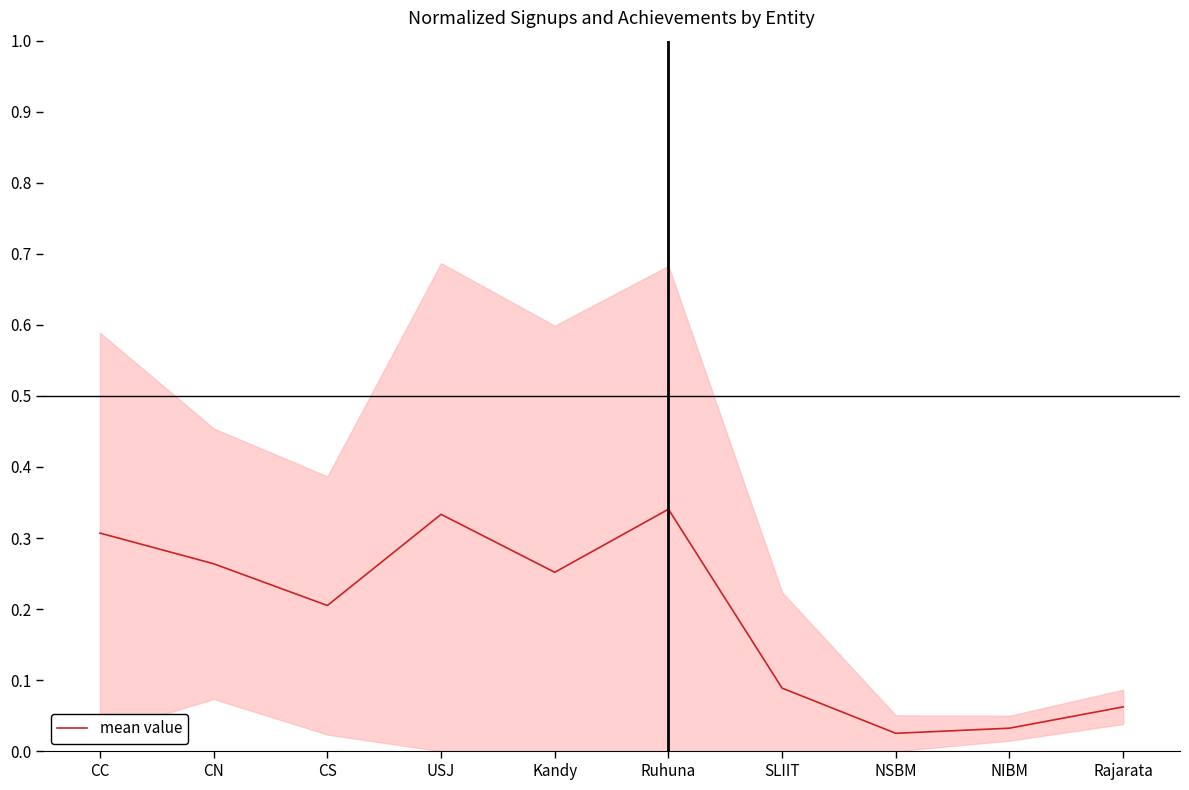

How many lines are shown in the chart?

1